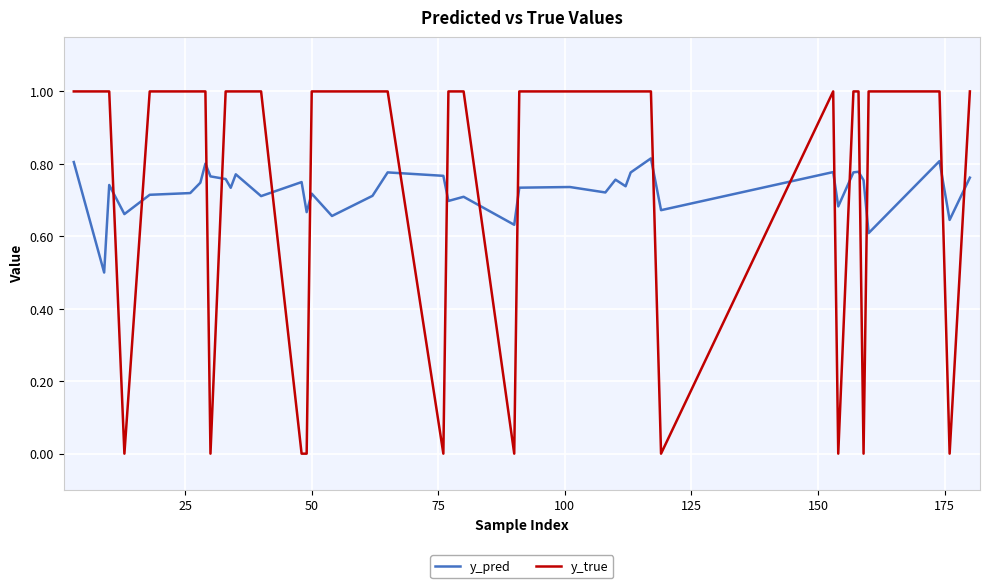

Rank the series by their maximum value, from lowest to highest.

y_pred, y_true